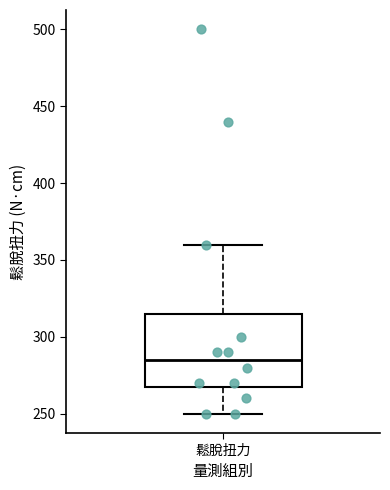

Where is the lower edge of the box for 鬆脫扭力 on the y-axis? The values are not printed on the chart, so give them approximately, as read against the axis.

270